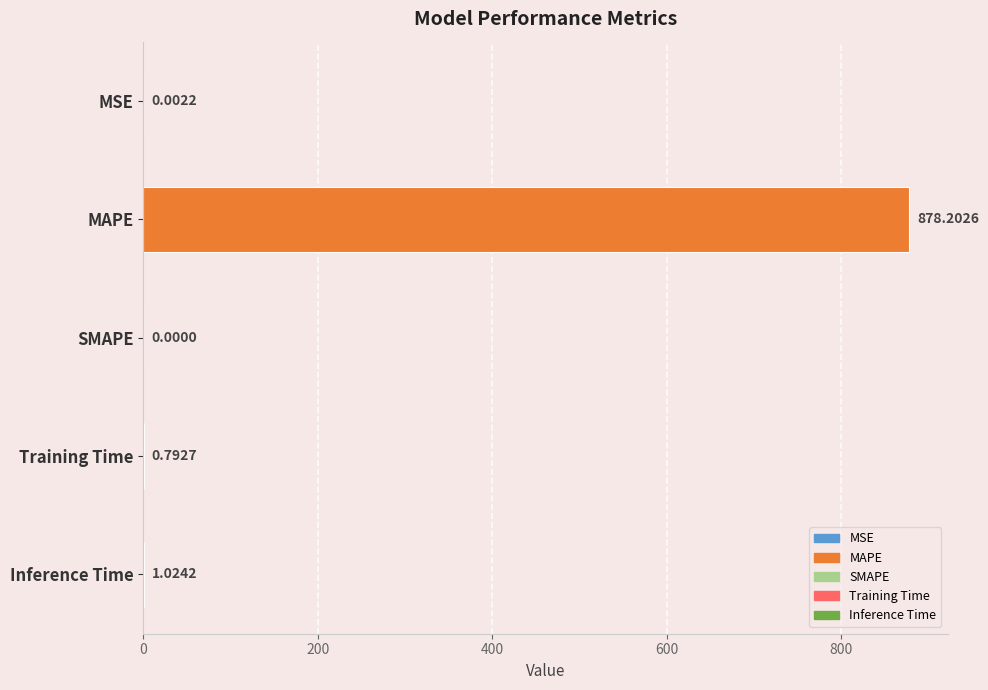

What is the change in value from MSE to Inference Time?

+1.0